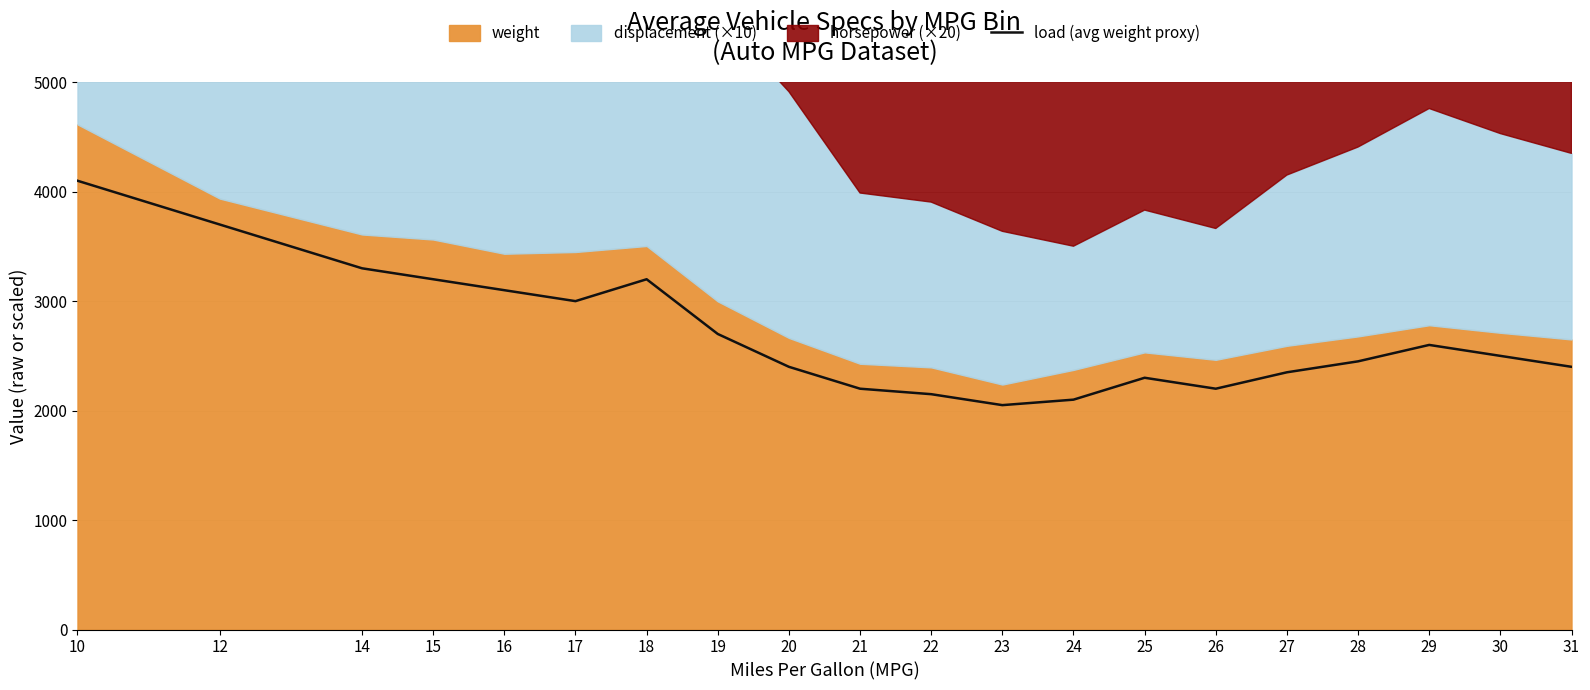

Which has a higher value, 21 or 28?

28